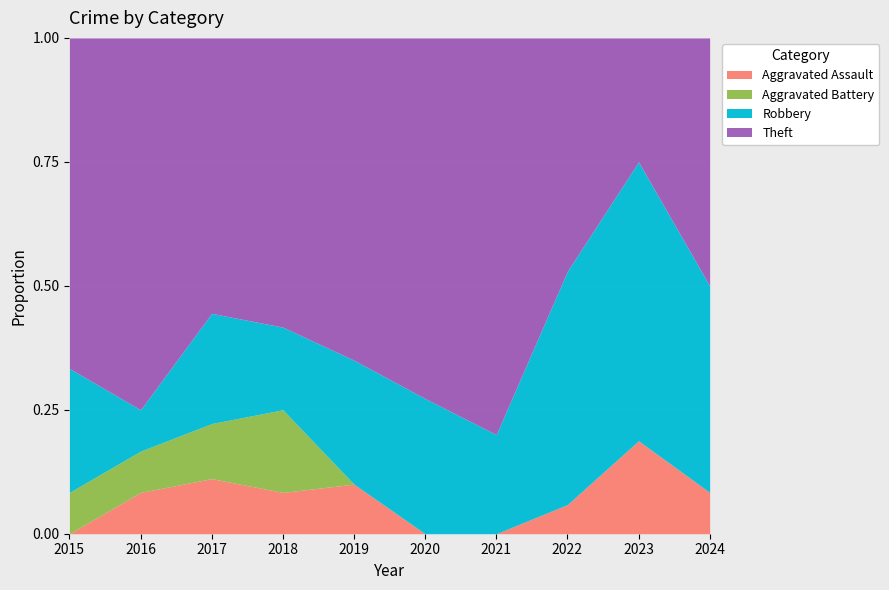

Is the value of Theft at 2019 greater than the value of Robbery at 2016?

Yes